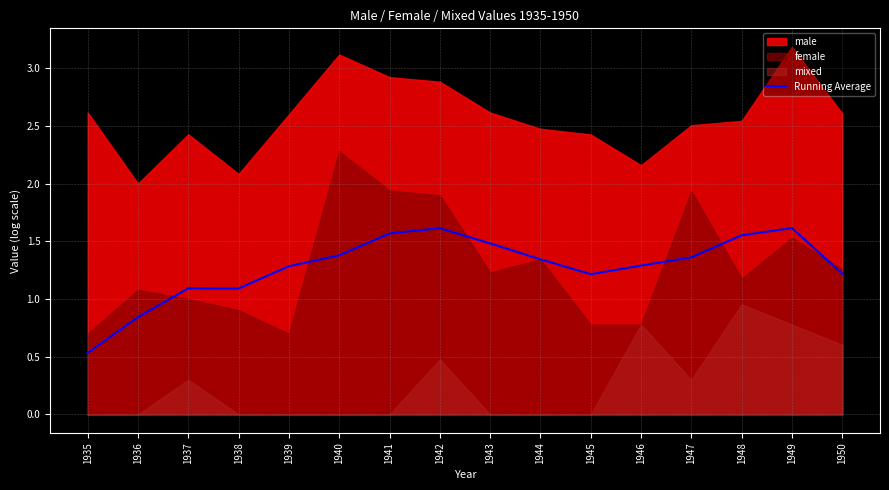

Where does the data first go above 1?

1937